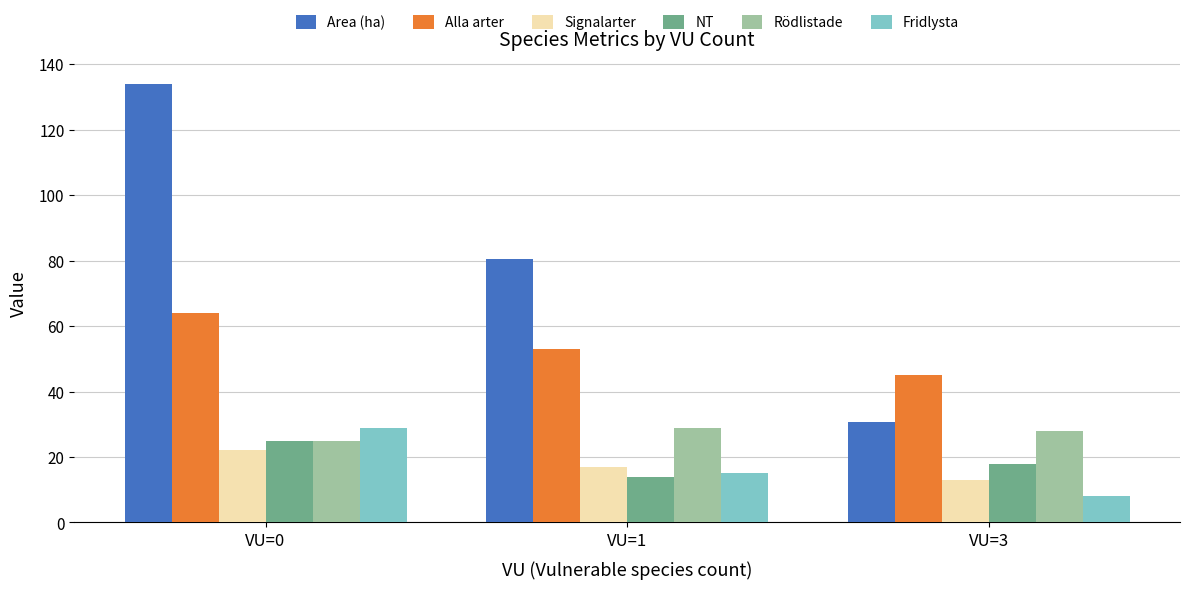

What is the maximum value for Signalarter?

22.0